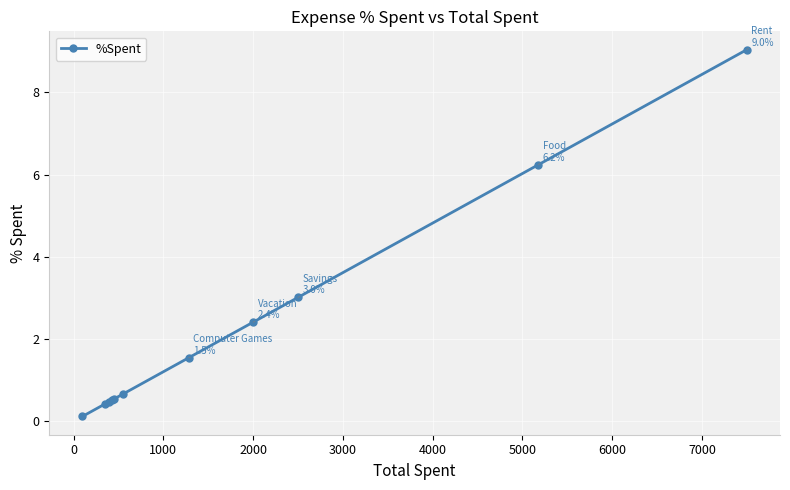

What is the greatest value displayed?

9.0